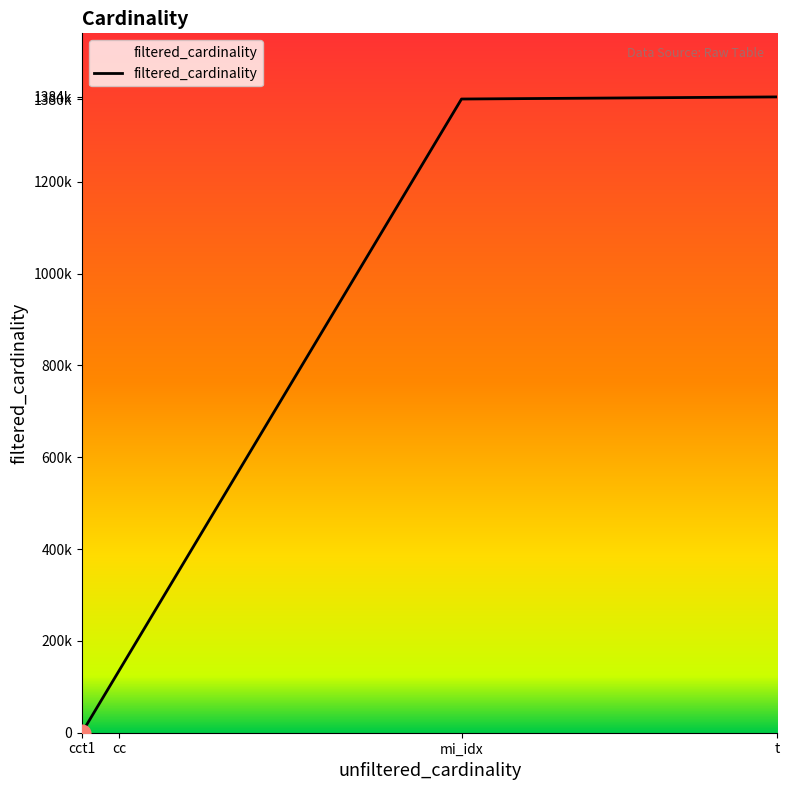

What is the minimum value shown in the chart?

1